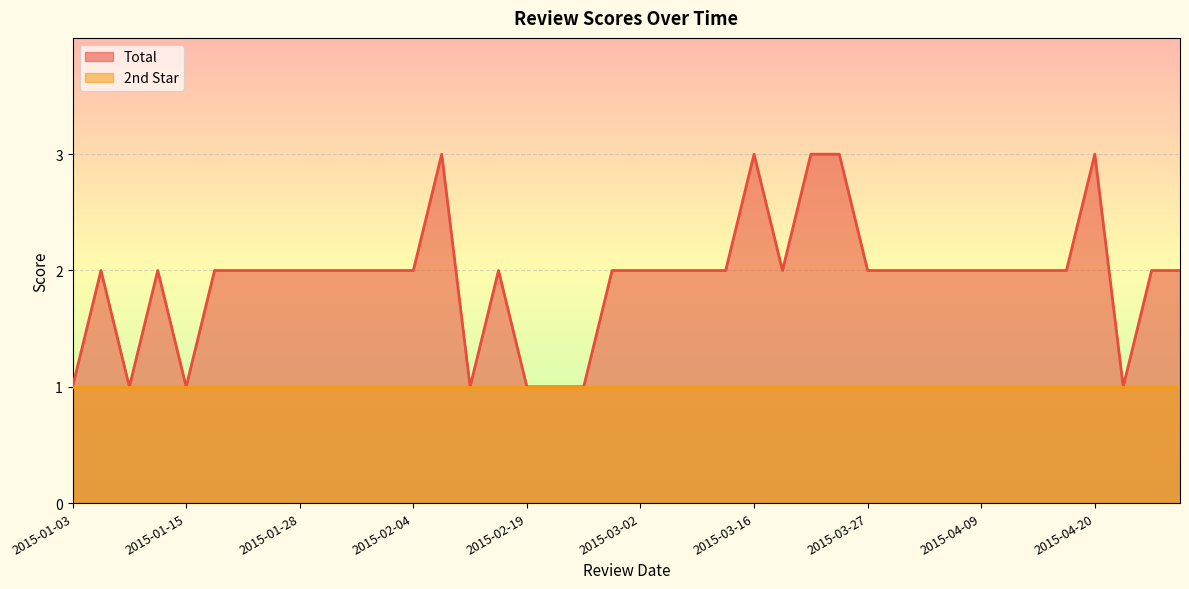

What is the difference between the maximum and minimum values?

2